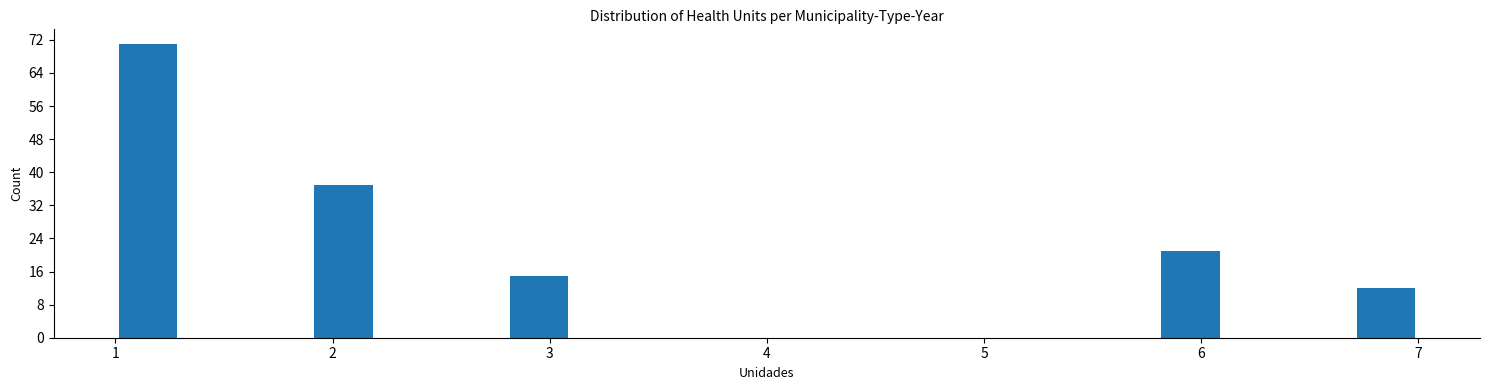

Around what value on the x-axis is the tallest bar? Give the approximate position of its centre, as read against the axis.

1.2